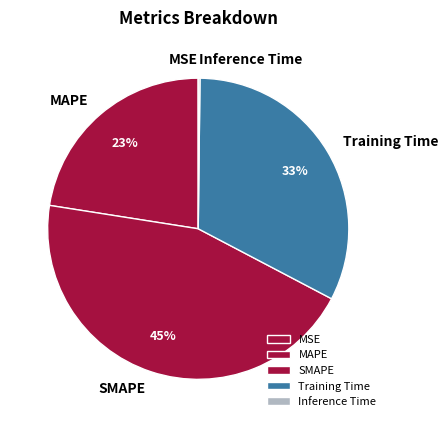

What percentage is the SMAPE slice, to the nearest percent?

45%